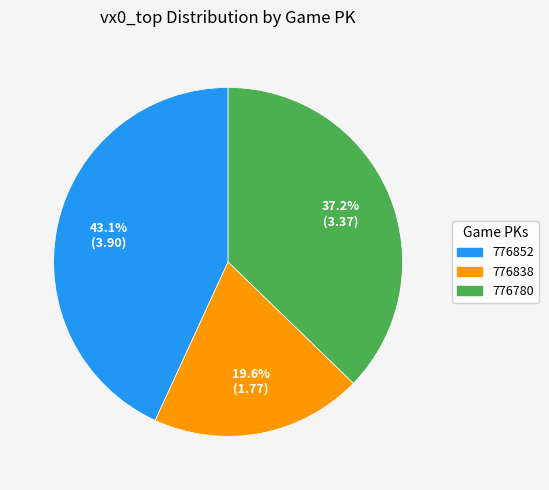

To the nearest percent, what is the combined percentage of 776852 and 776838?

63%